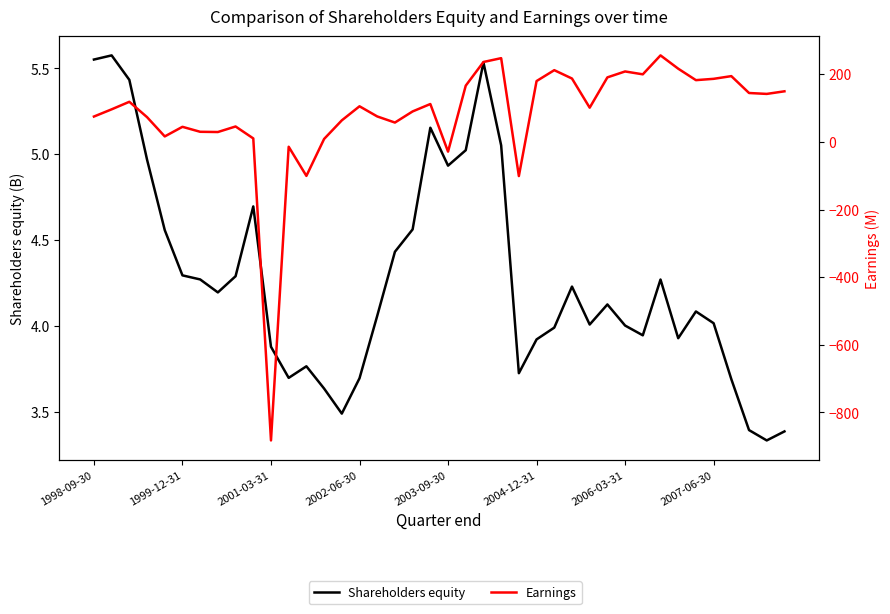

The Shareholders equity series shows 0.8 at 16. True or false?

False